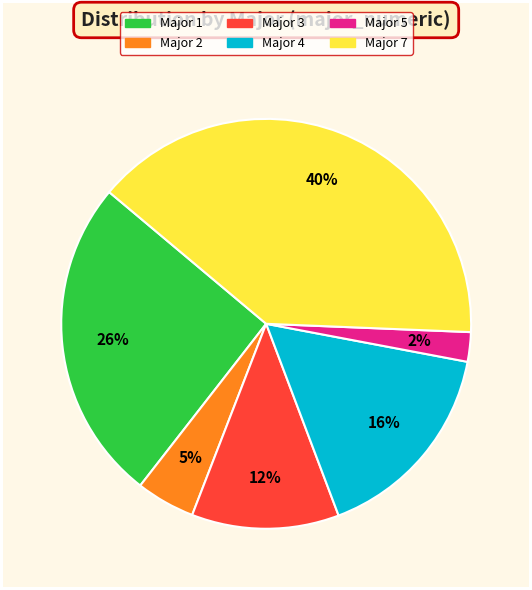

Between Major 1 and Major 2, which is larger?

Major 1